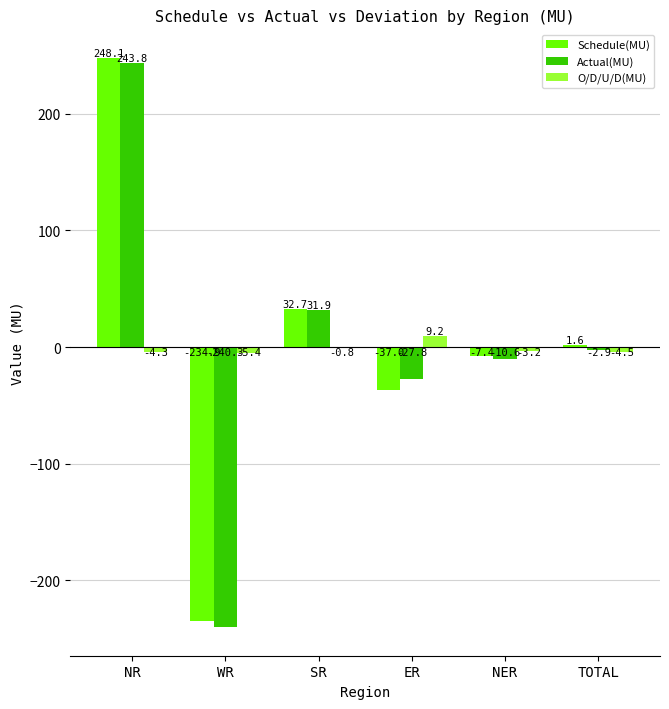

What value does the Schedule(MU) series have at SR?

32.7